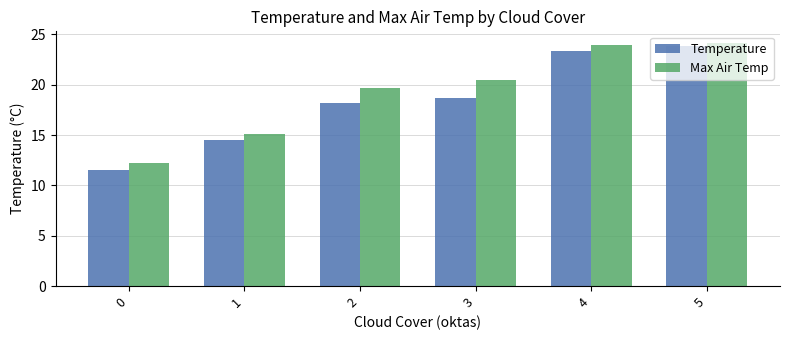

Rank the categories by Temperature value from lowest to highest.

0, 1, 2, 3, 4, 5